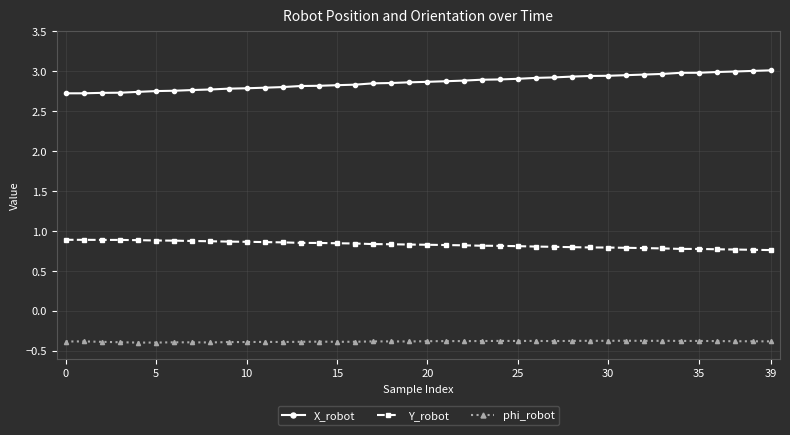

List the series in order of their peak value, highest first.

X_robot, Y_robot, phi_robot